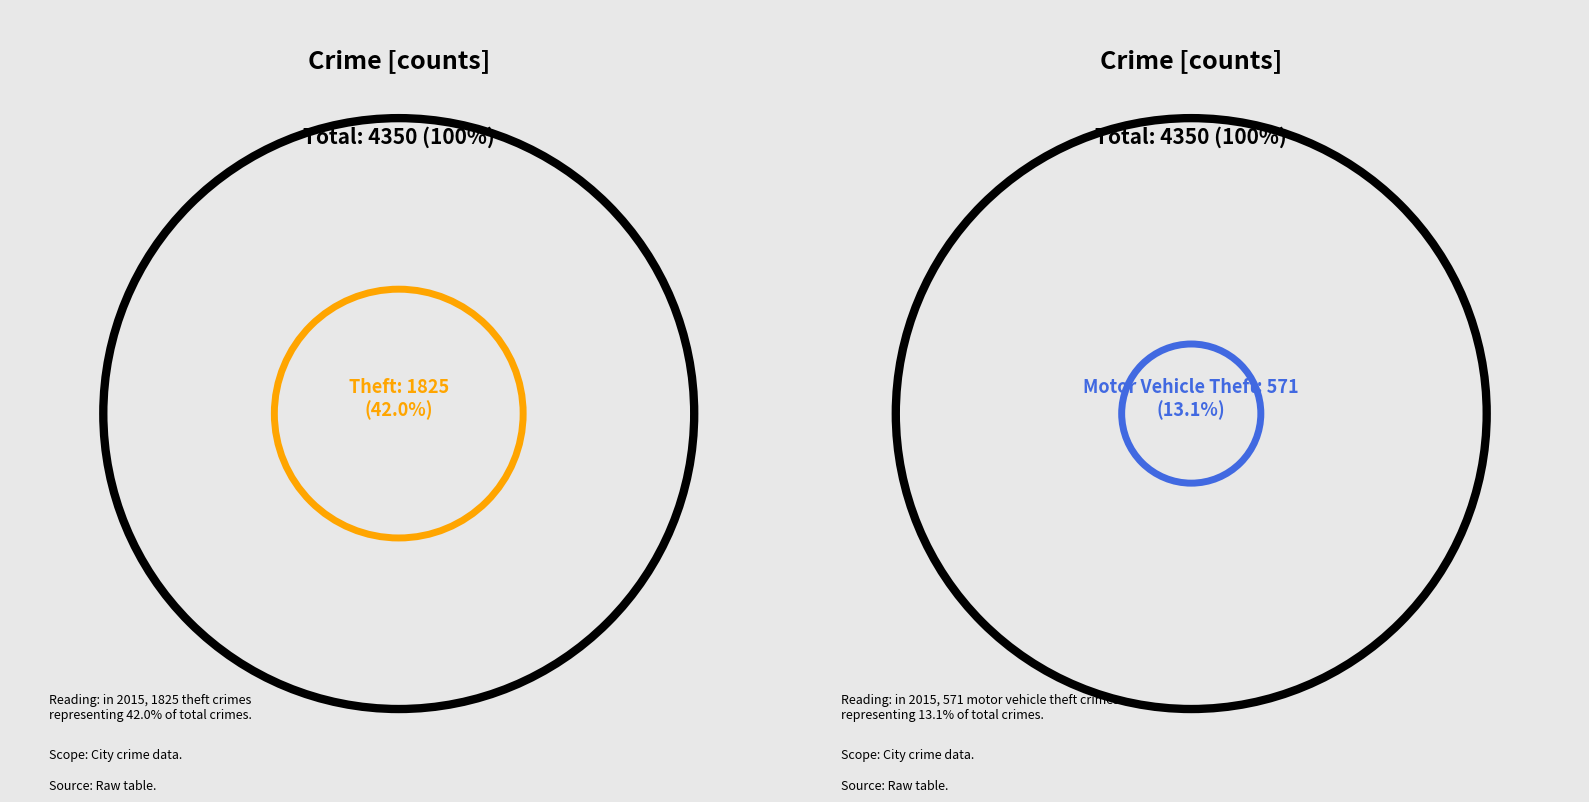

How much of the chart is everything except Burglary?

91.1%